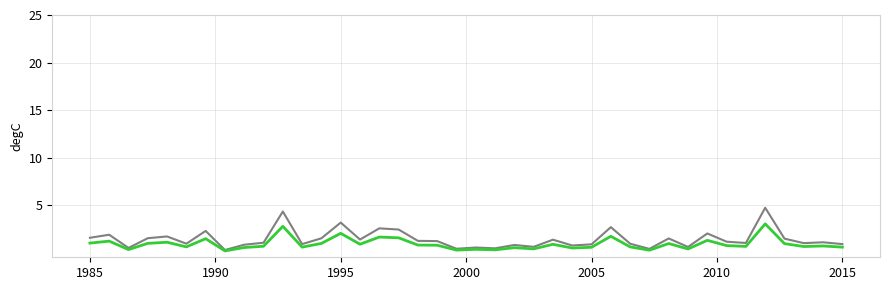

What is the maximum value shown in the chart?

4.7